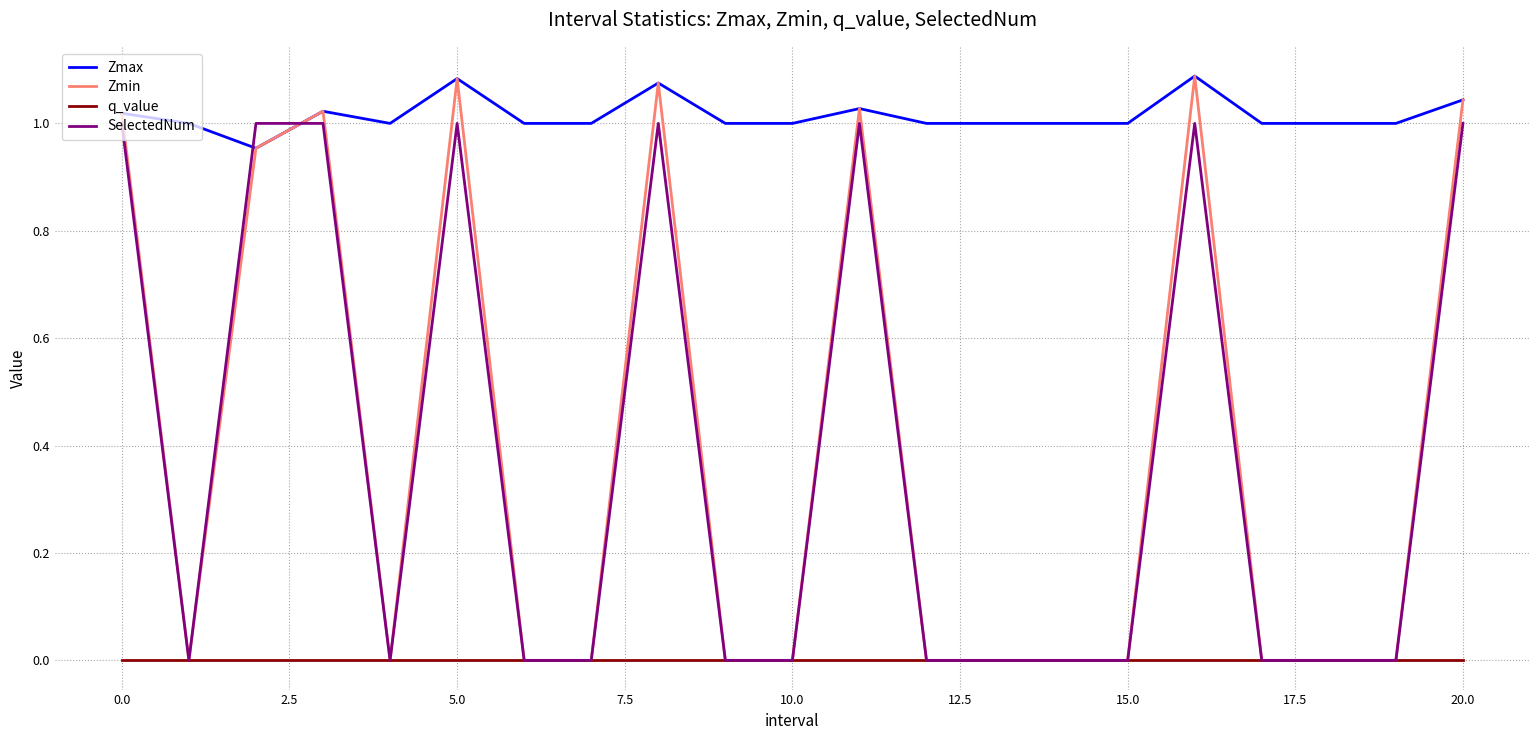

How many lines are shown in the chart?

4